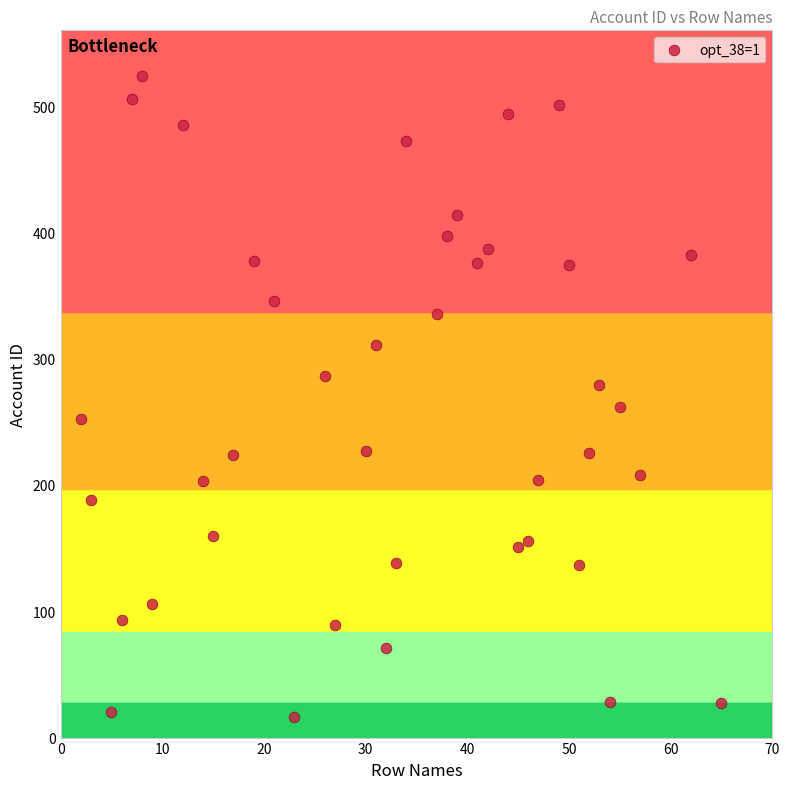

What is the range of Y values (max minus min)?

508